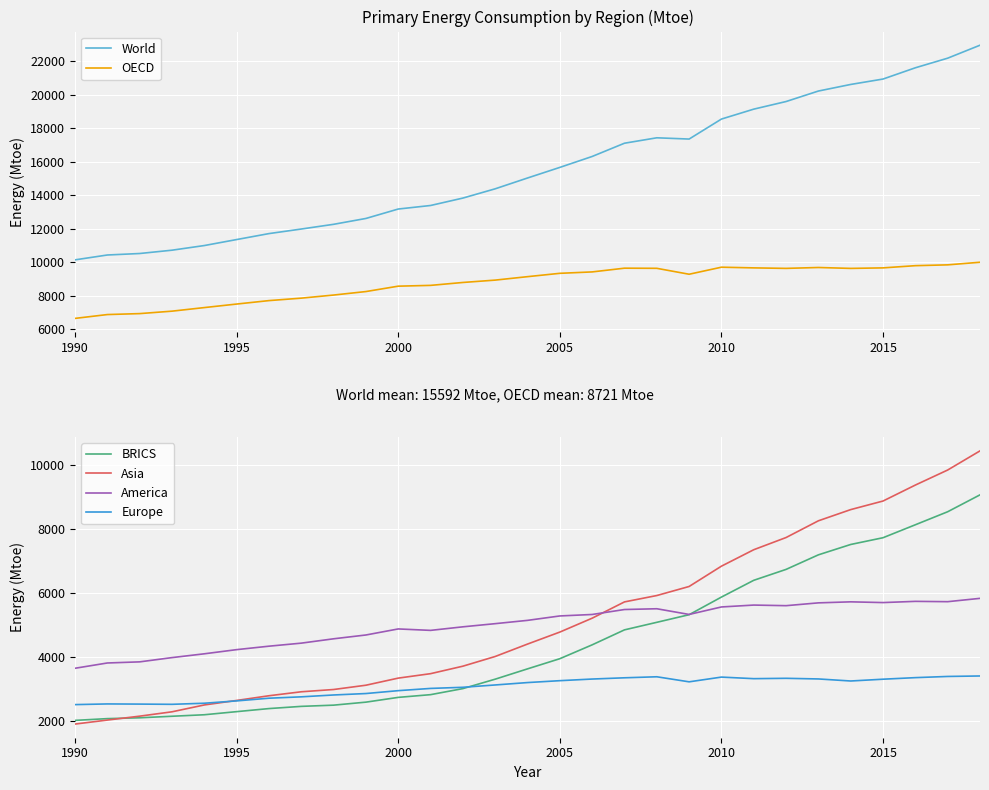

What is the smallest value displayed?

1908